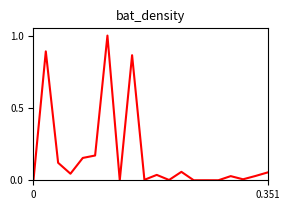

What is the maximum value shown in the chart?

1.0